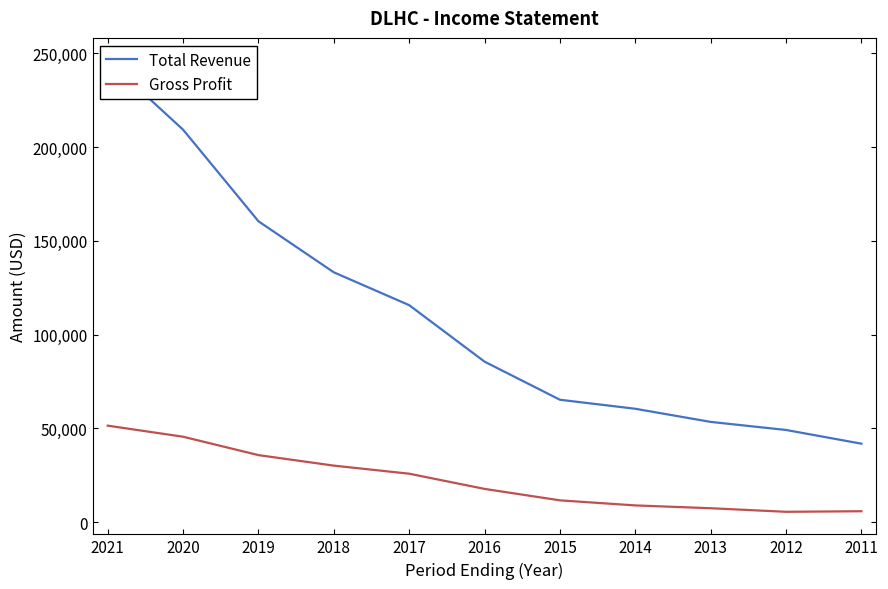

How many values in the Total Revenue series are below 85600?

5